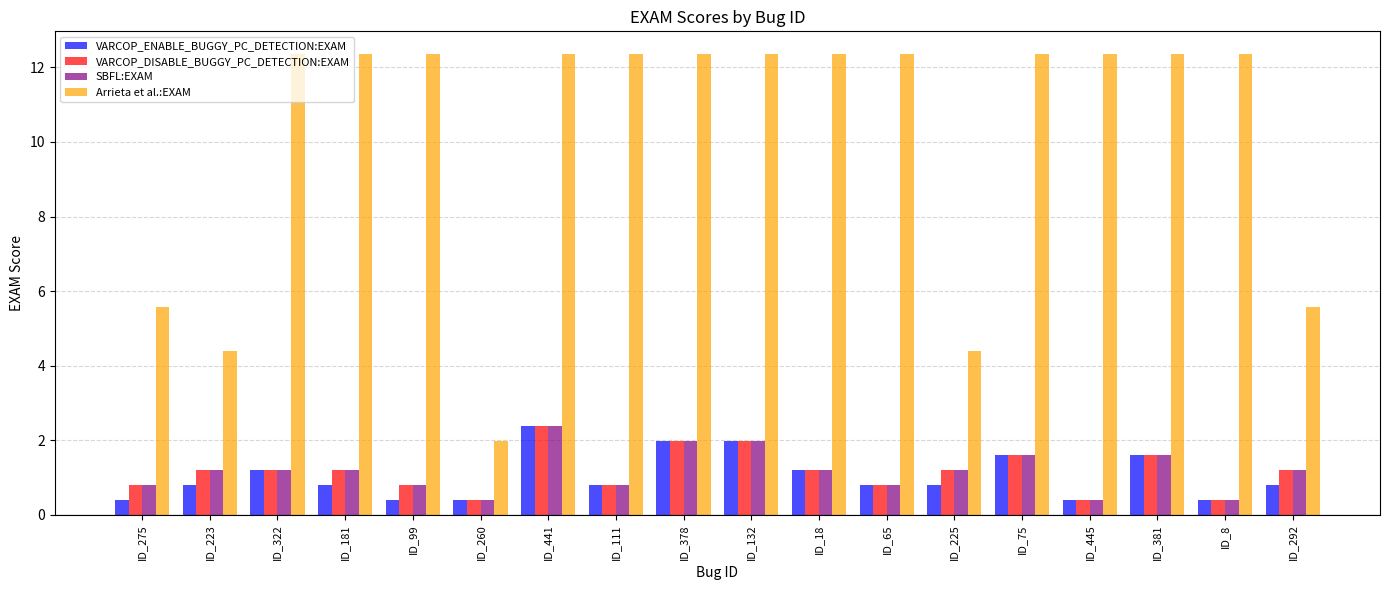

Reading left to right, list all the values displayed in this chart.

VARCOP_ENABLE_BUGGY_PC_DETECTION:EXAM: ID_275=0.4	ID_223=0.8	ID_322=1.2	ID_181=0.8	ID_99=0.4	ID_260=0.4	ID_441=2.4	ID_111=0.8	ID_378=2.0	ID_132=2.0	ID_18=1.2	ID_65=0.8	ID_225=0.8	ID_75=1.6	ID_445=0.4	ID_381=1.6	ID_8=0.4	ID_292=0.8
VARCOP_DISABLE_BUGGY_PC_DETECTION:EXAM: ID_275=0.8	ID_223=1.2	ID_322=1.2	ID_181=1.2	ID_99=0.8	ID_260=0.4	ID_441=2.4	ID_111=0.8	ID_378=2.0	ID_132=2.0	ID_18=1.2	ID_65=0.8	ID_225=1.2	ID_75=1.6	ID_445=0.4	ID_381=1.6	ID_8=0.4	ID_292=1.2
SBFL:EXAM: ID_275=0.8	ID_223=1.2	ID_322=1.2	ID_181=1.2	ID_99=0.8	ID_260=0.4	ID_441=2.4	ID_111=0.8	ID_378=2.0	ID_132=2.0	ID_18=1.2	ID_65=0.8	ID_225=1.2	ID_75=1.6	ID_445=0.4	ID_381=1.6	ID_8=0.4	ID_292=1.2
Arrieta et al.:EXAM: ID_275=5.6	ID_223=4.4	ID_322=12.4	ID_181=12.4	ID_99=12.4	ID_260=2.0	ID_441=12.4	ID_111=12.4	ID_378=12.4	ID_132=12.4	ID_18=12.4	ID_65=12.4	ID_225=4.4	ID_75=12.4	ID_445=12.4	ID_381=12.4	ID_8=12.4	ID_292=5.6